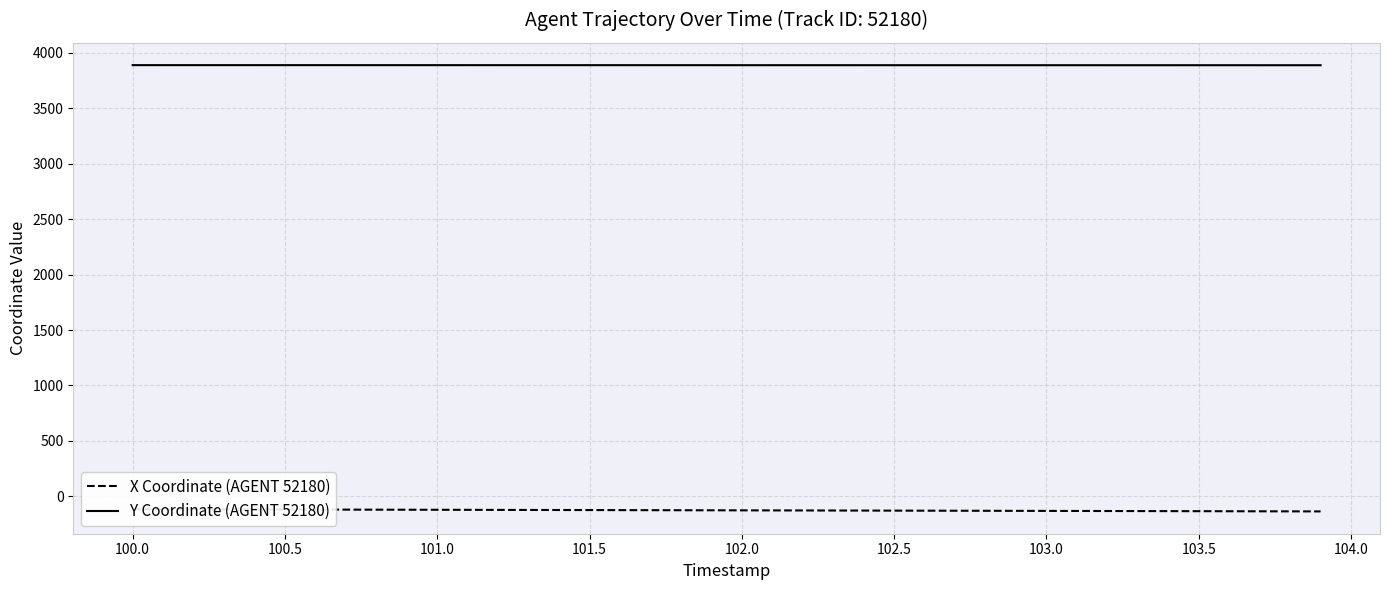

What is the value of the X Coordinate (AGENT 52180) point at the 37th from the left?

-135.0